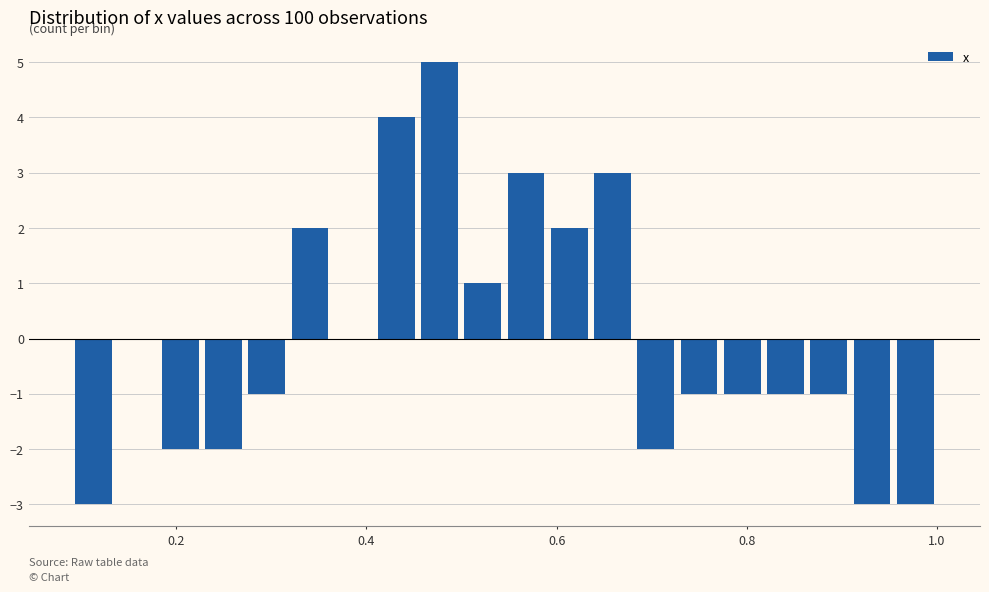

Around what value on the x-axis is the tallest bar? Give the approximate position of its centre, as read against the axis.

0.48